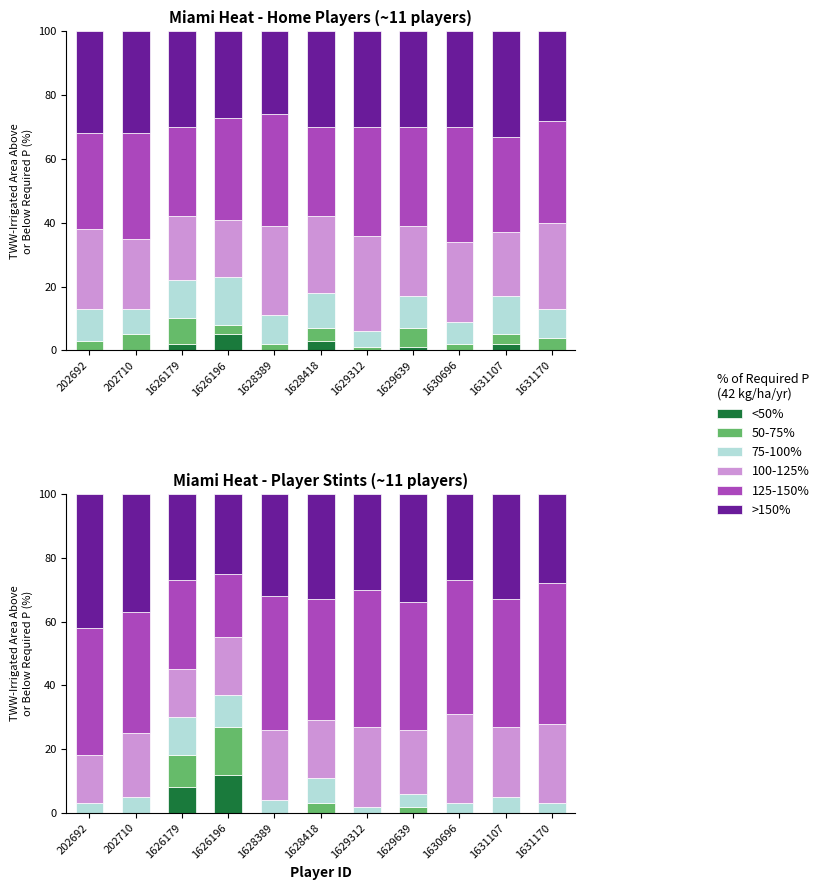

Which label corresponds to the largest value in the chart?

1631170